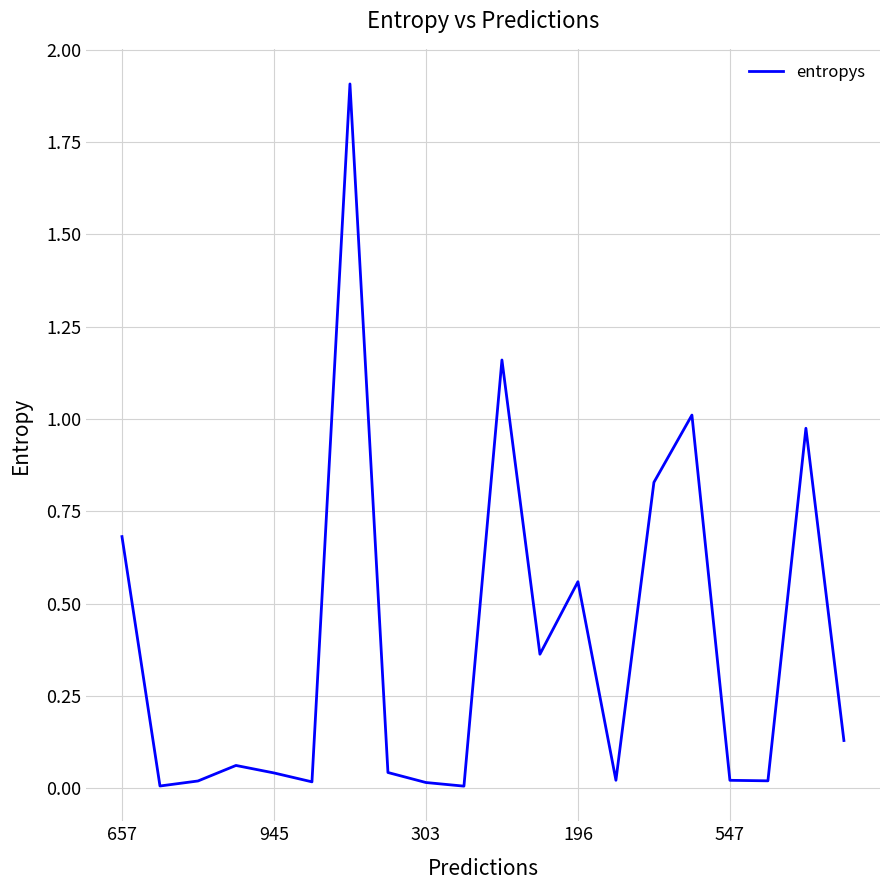

What is the difference between the maximum and minimum values?

1.9